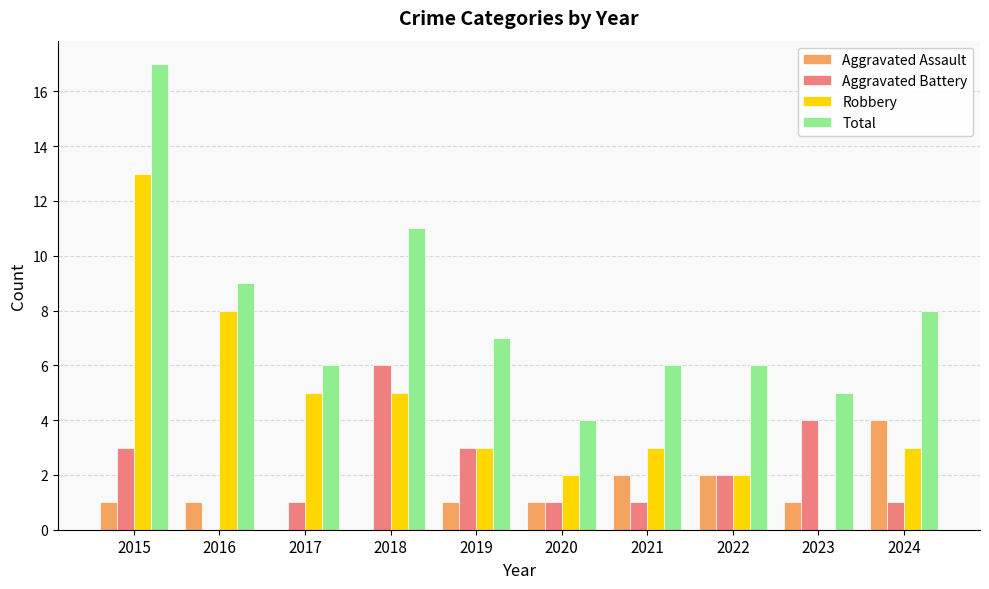

What is the sum of the Aggravated Assault values at 2021 and 2019?

3